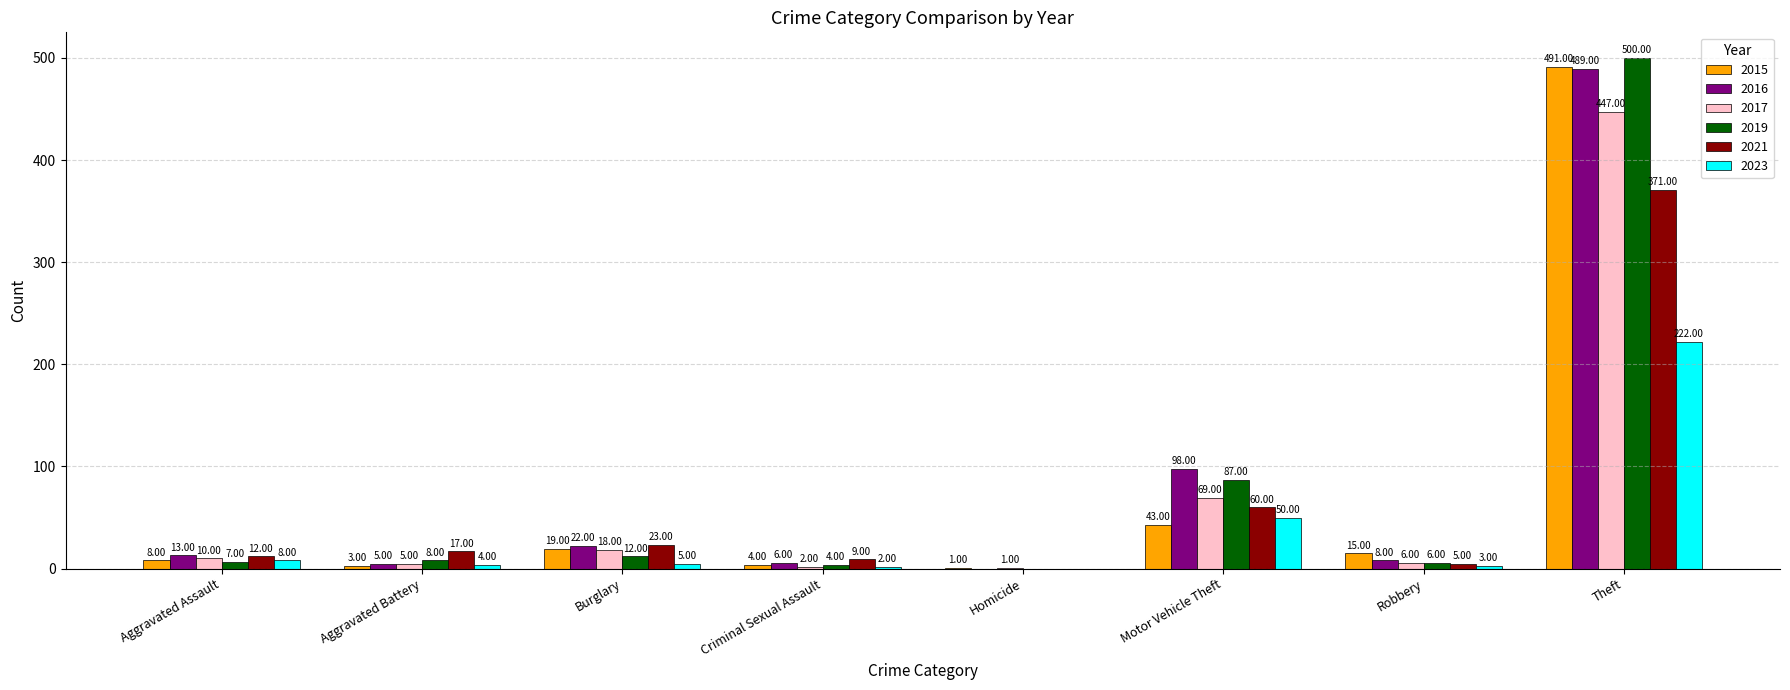

What is the maximum value for 2019?

500